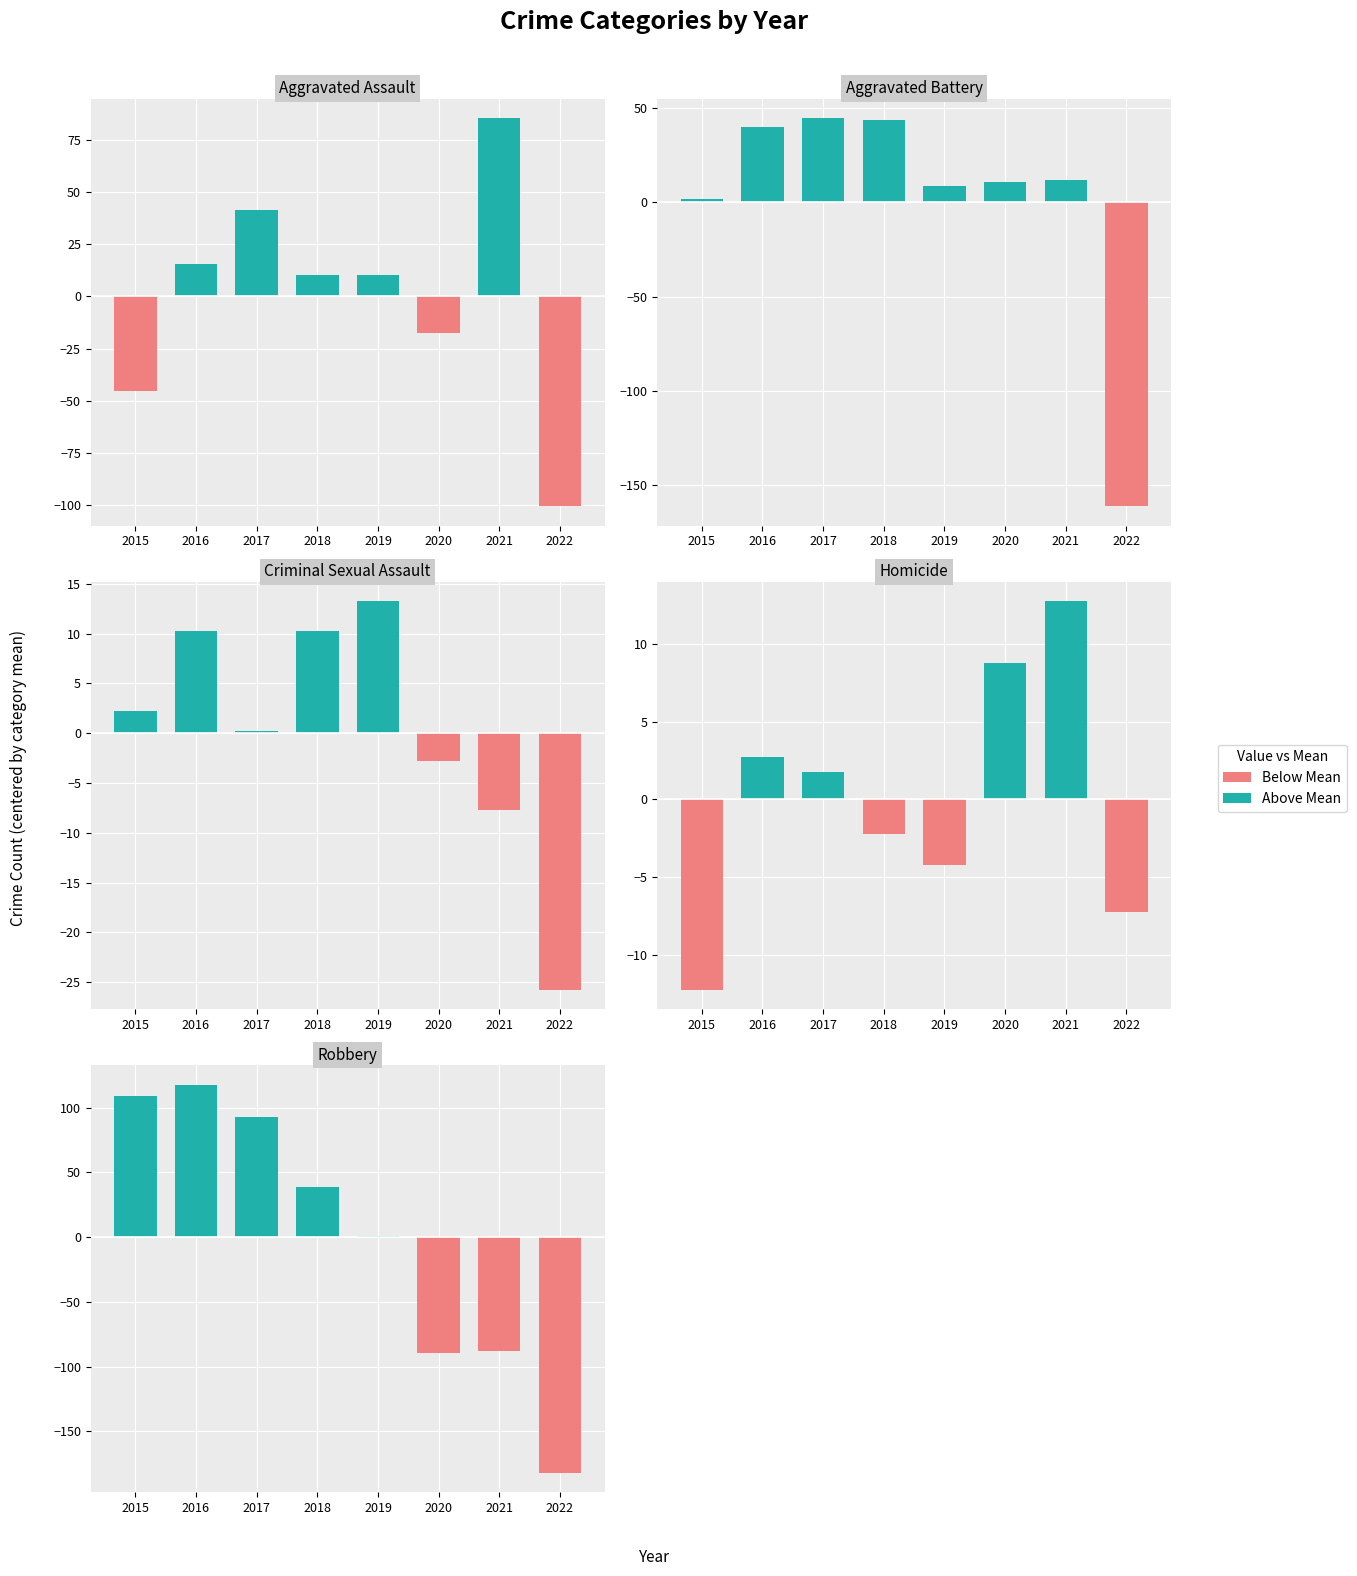

What is the lowest value of the Below Mean series?

-182.1